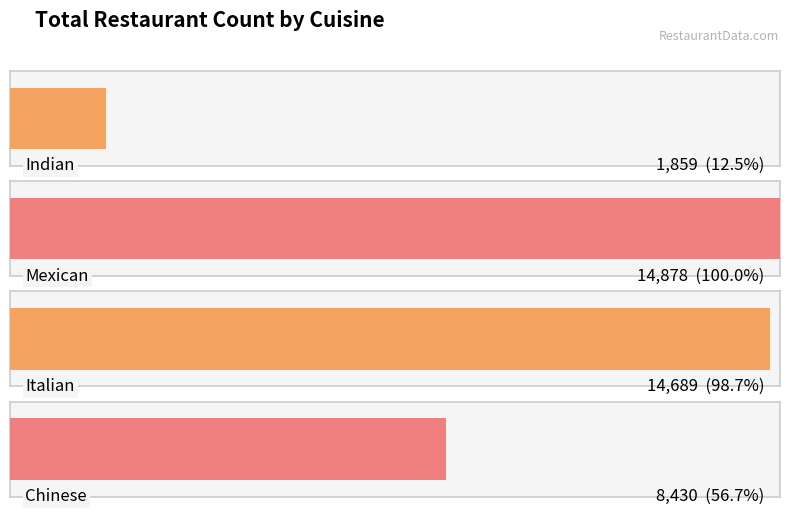

At which category does the chart reach its peak across all series?

Mexican